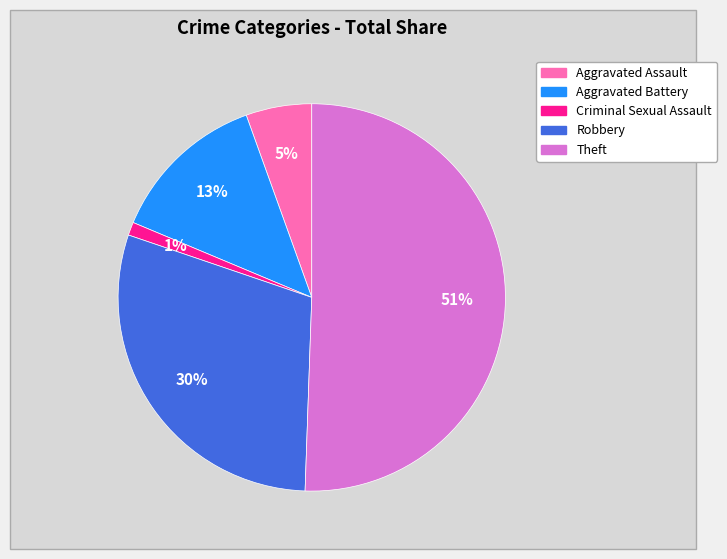

How many slices are in this pie chart?

5